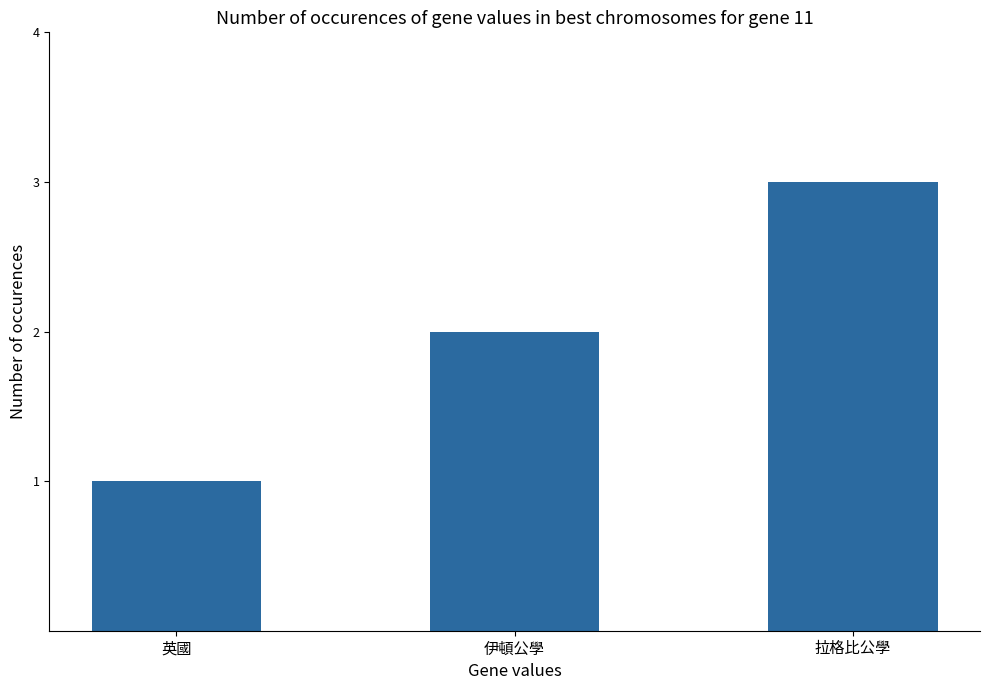

Where is the data nearest to the value 2?

伊頓公學